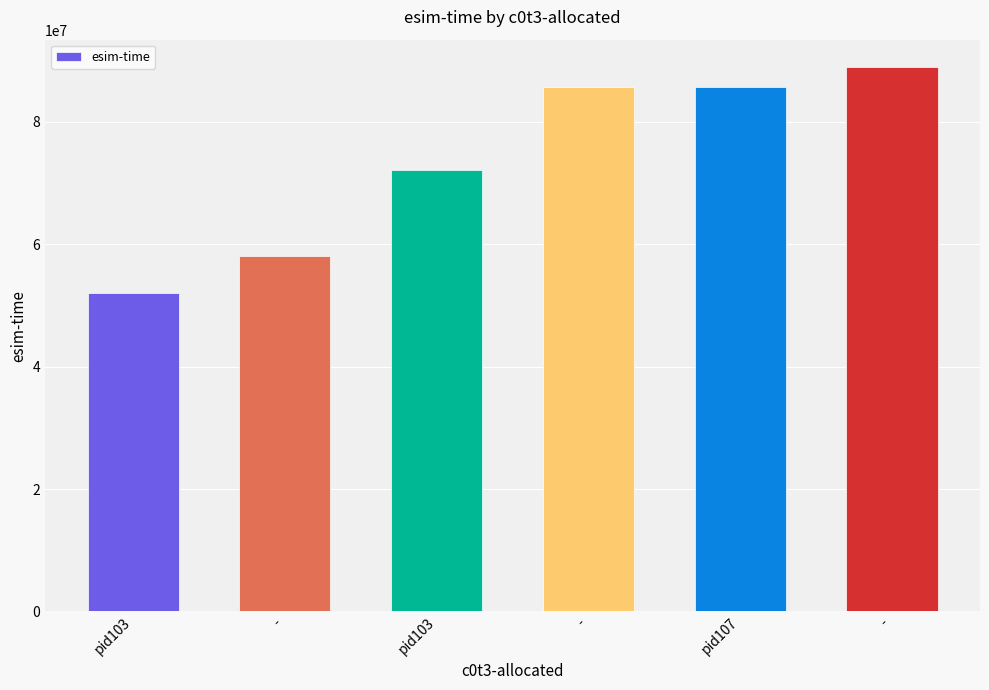

What is the smallest value displayed?

51988293